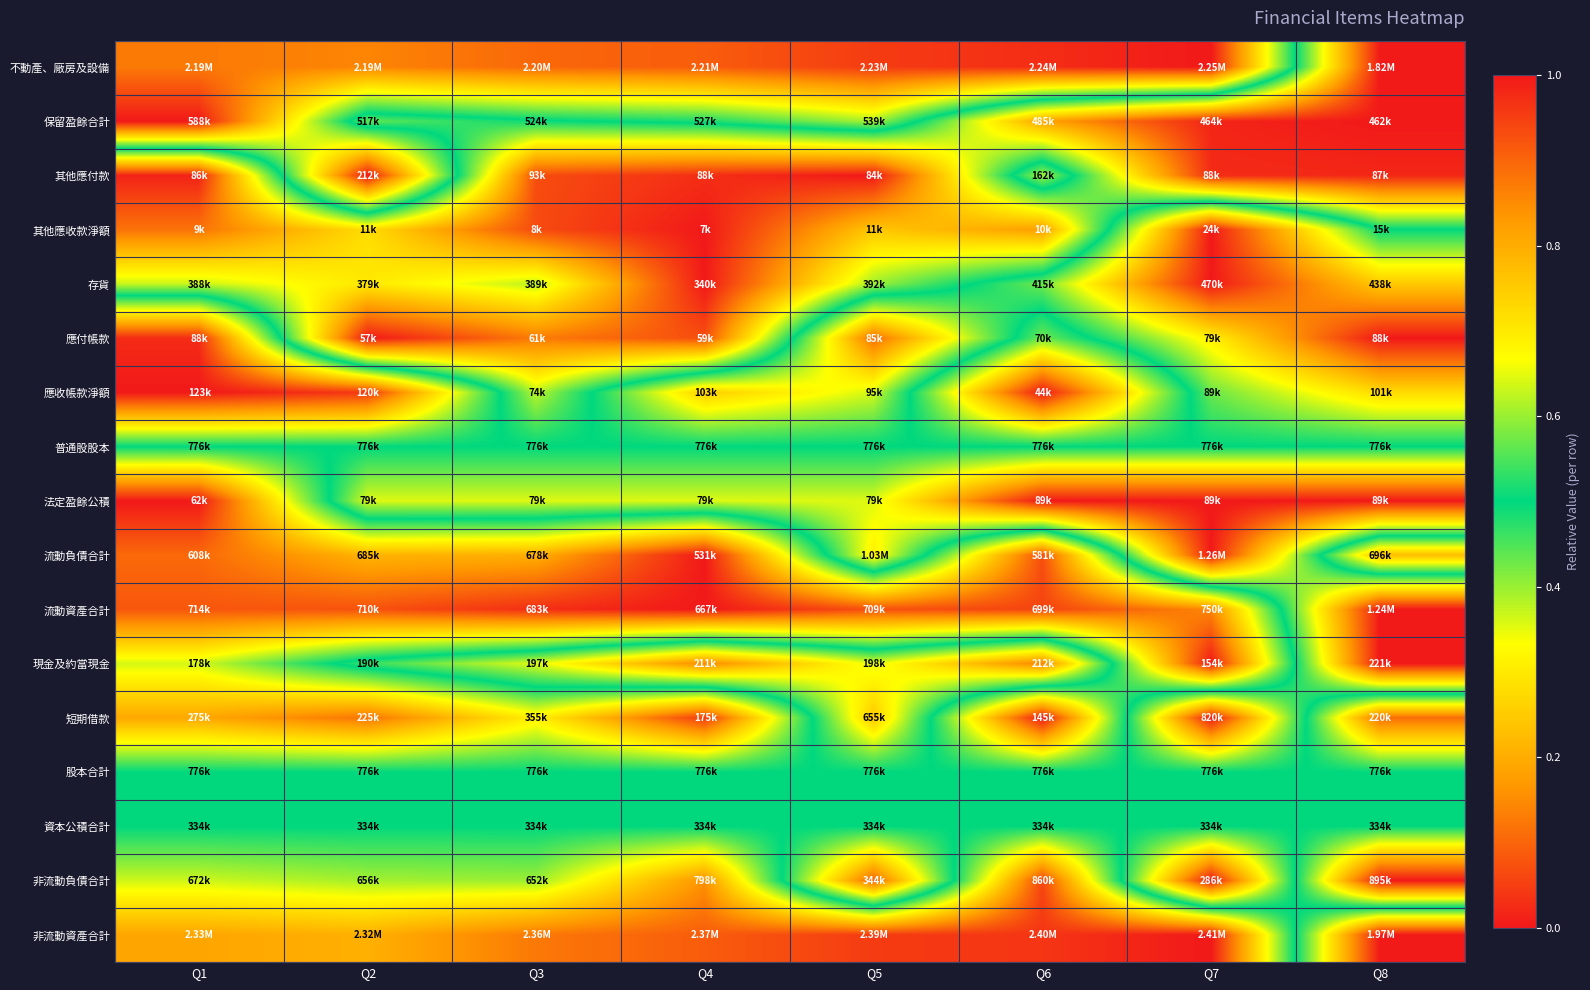

What is the spread (max minus min) of values at Q7?

1.0